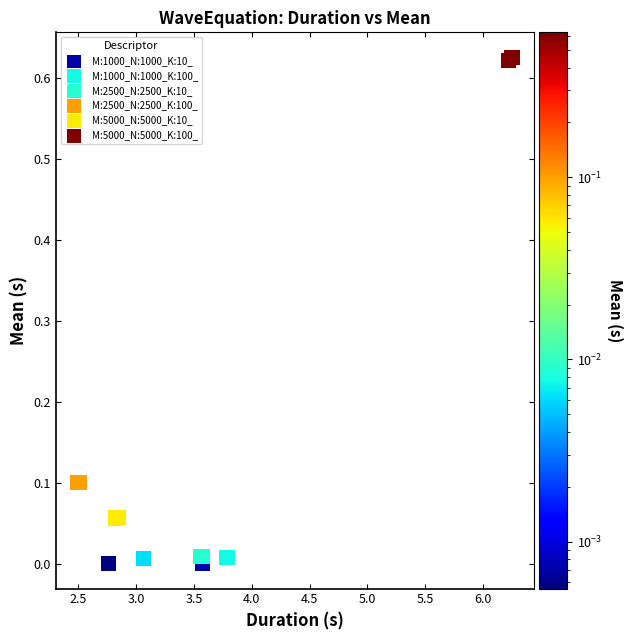

What are all the series names shown in the legend?

M:1000_N:1000_K:10_, M:1000_N:1000_K:100_, M:2500_N:2500_K:10_, M:2500_N:2500_K:100_, M:5000_N:5000_K:10_, M:5000_N:5000_K:100_